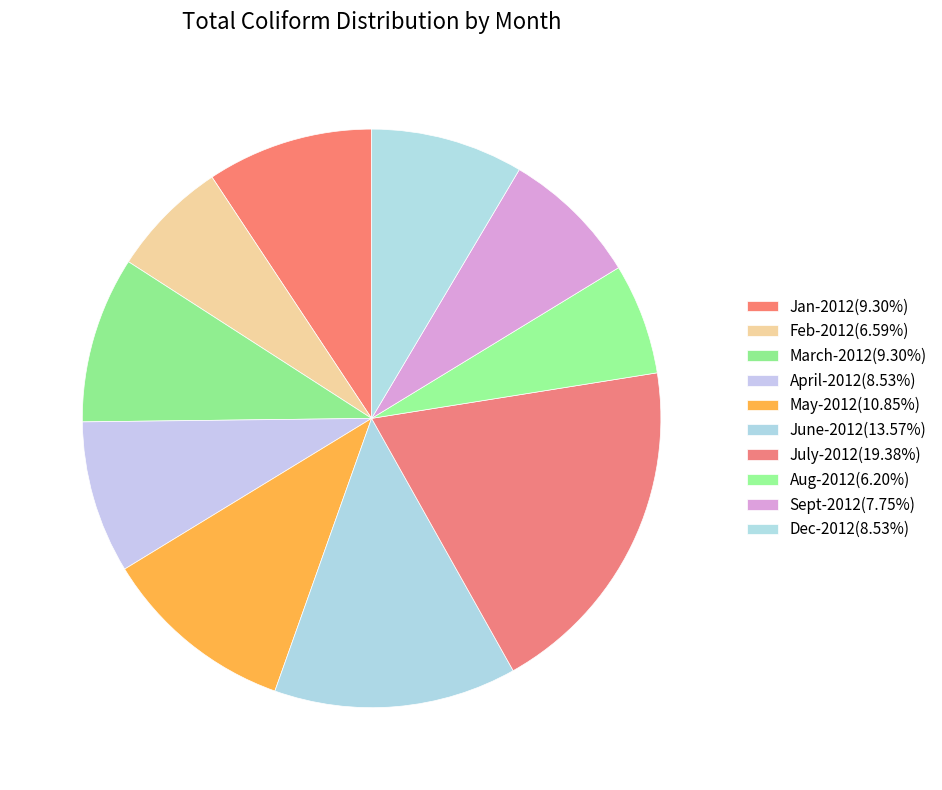

Is the sum of Sept-2012 and Feb-2012 greater than half?

No